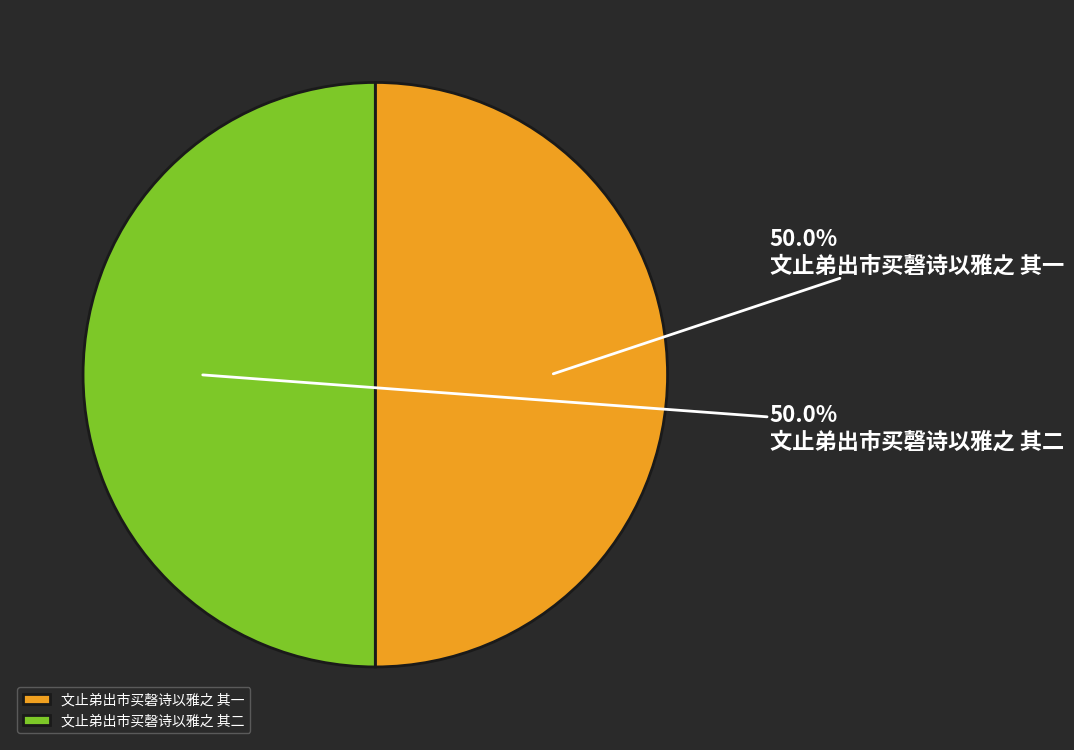

What is the ratio of the value at 文止弟出市买磬诗以雅之 其一 to the value at 文止弟出市买磬诗以雅之 其二?

1.0